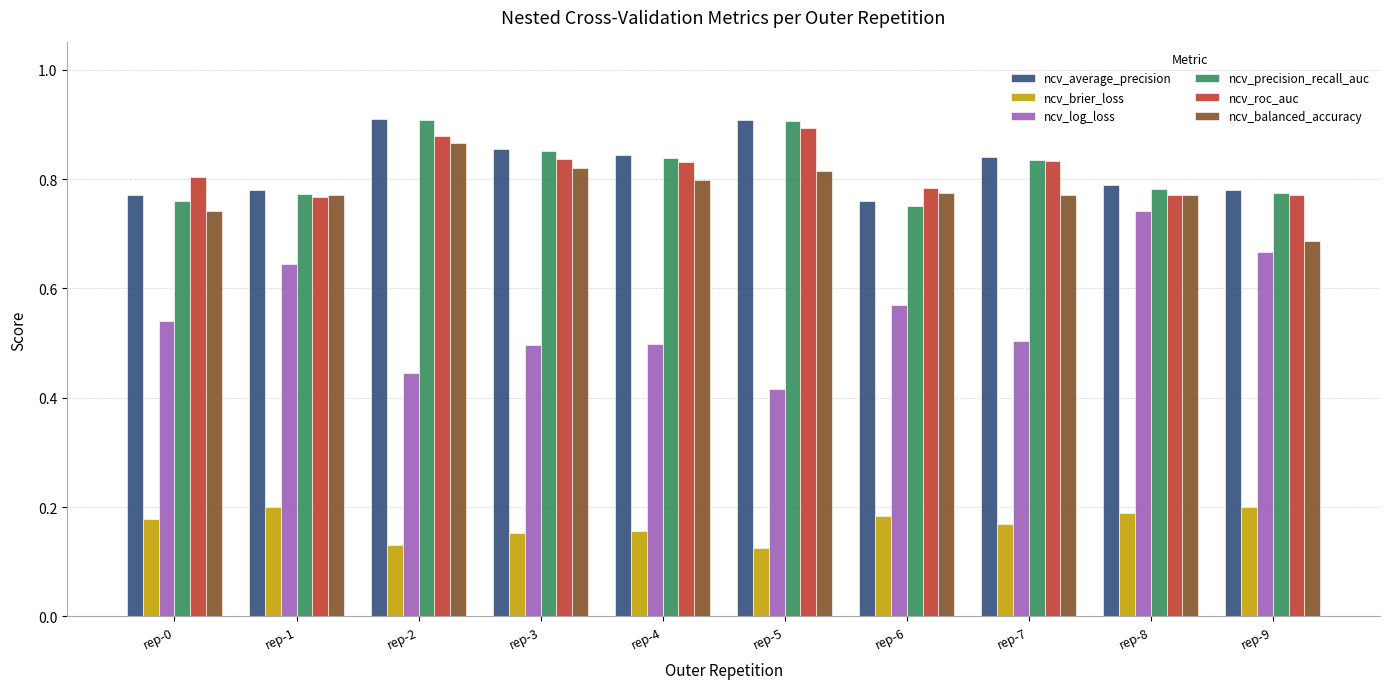

Count the ncv_log_loss values in the range 0 to 1.

10